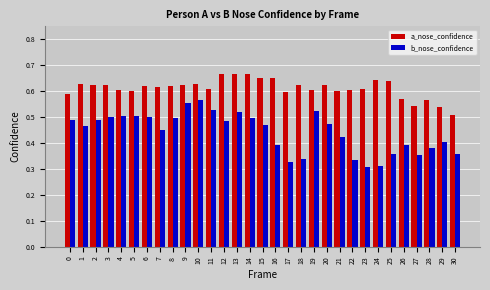

The a_nose_confidence series shows 0.4 at 5. True or false?

False